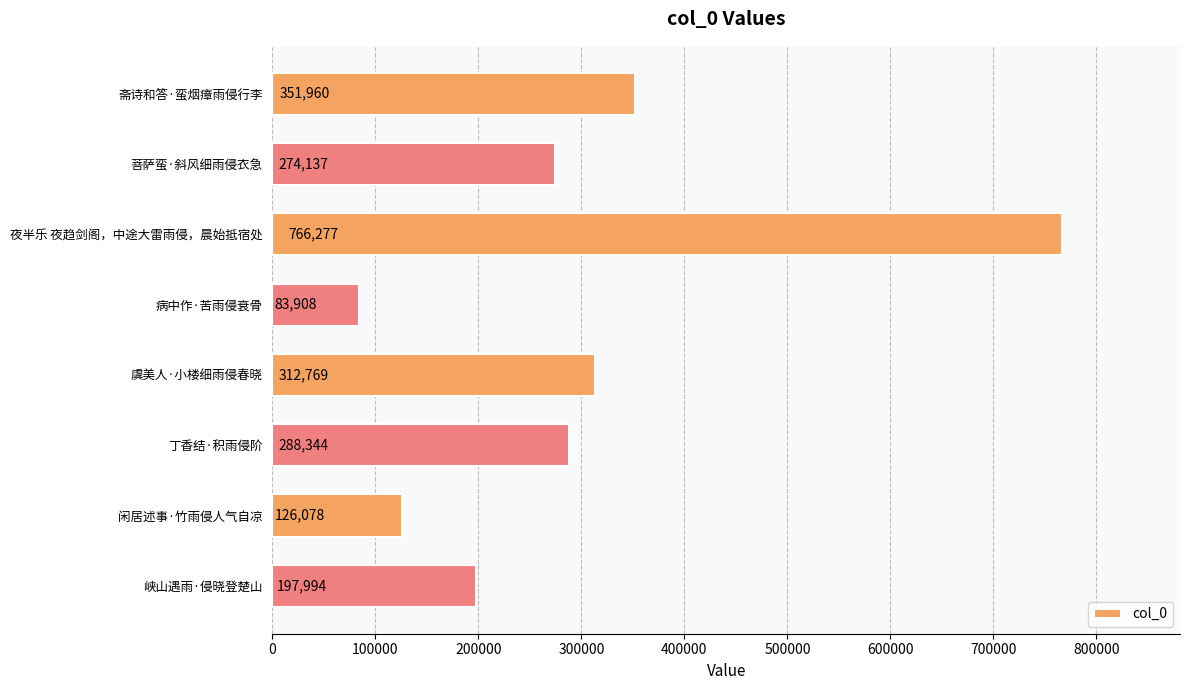

Read the value at 菩萨蛮·斜风细雨侵衣急, to the nearest 50.

274150